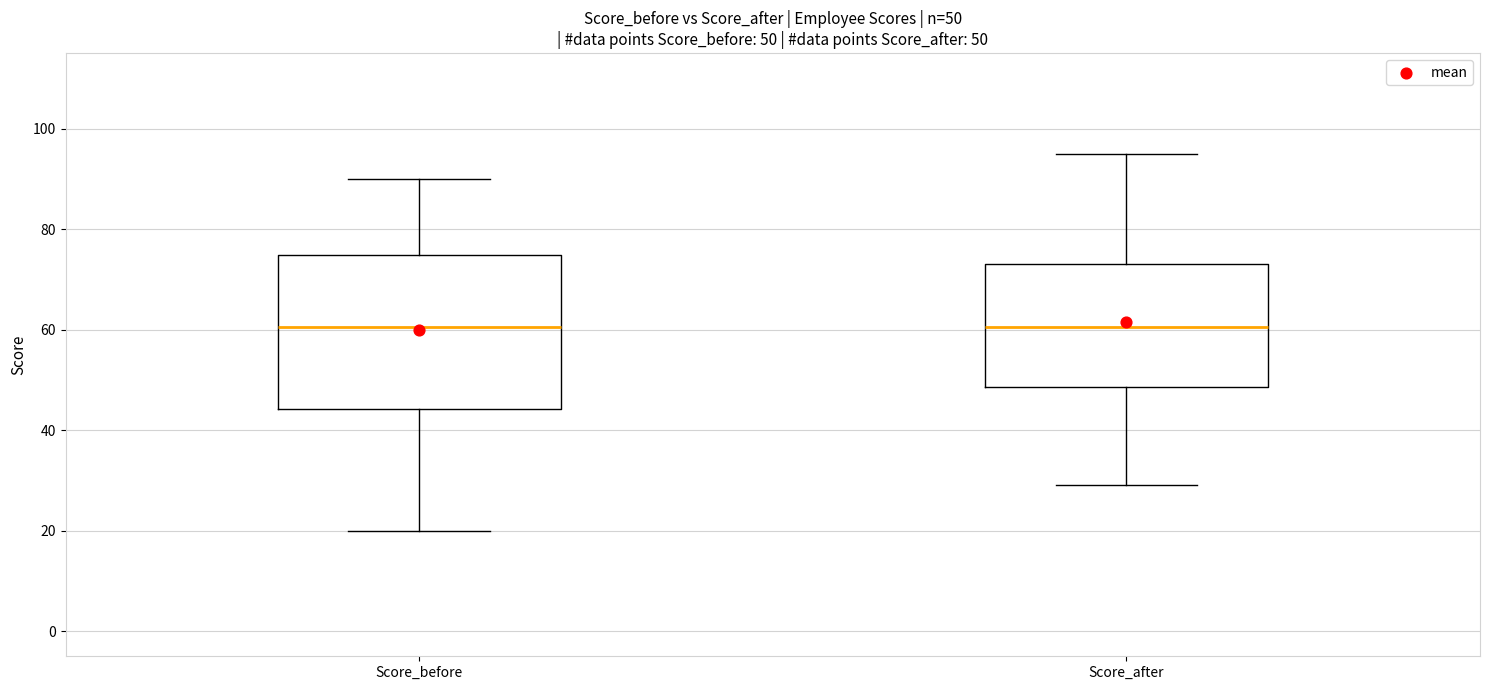

Which box is the tallest, from its lower edge to its upper edge?

Score_before